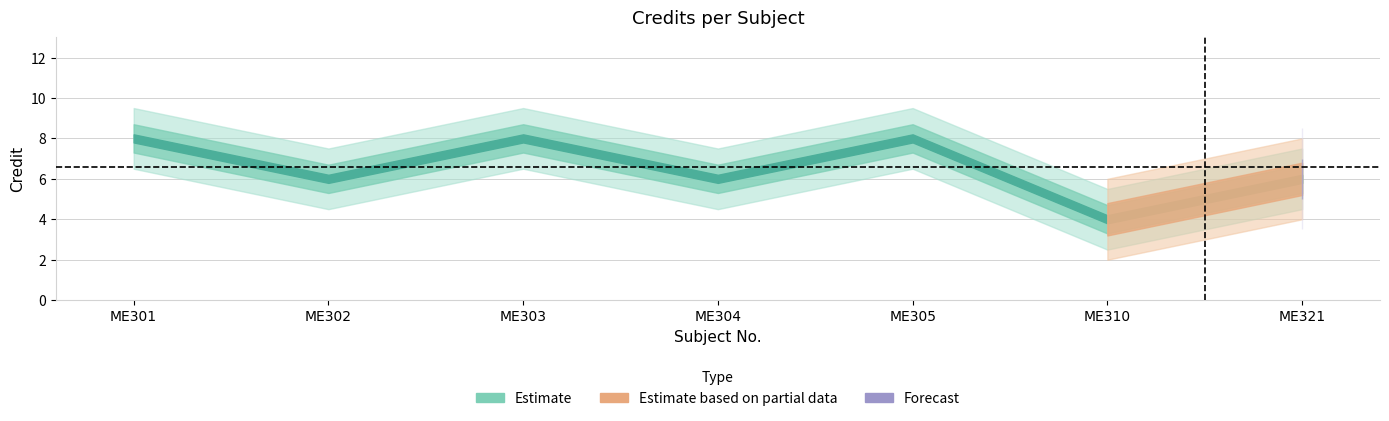

At which category does the data reach its first local valley?

ME302